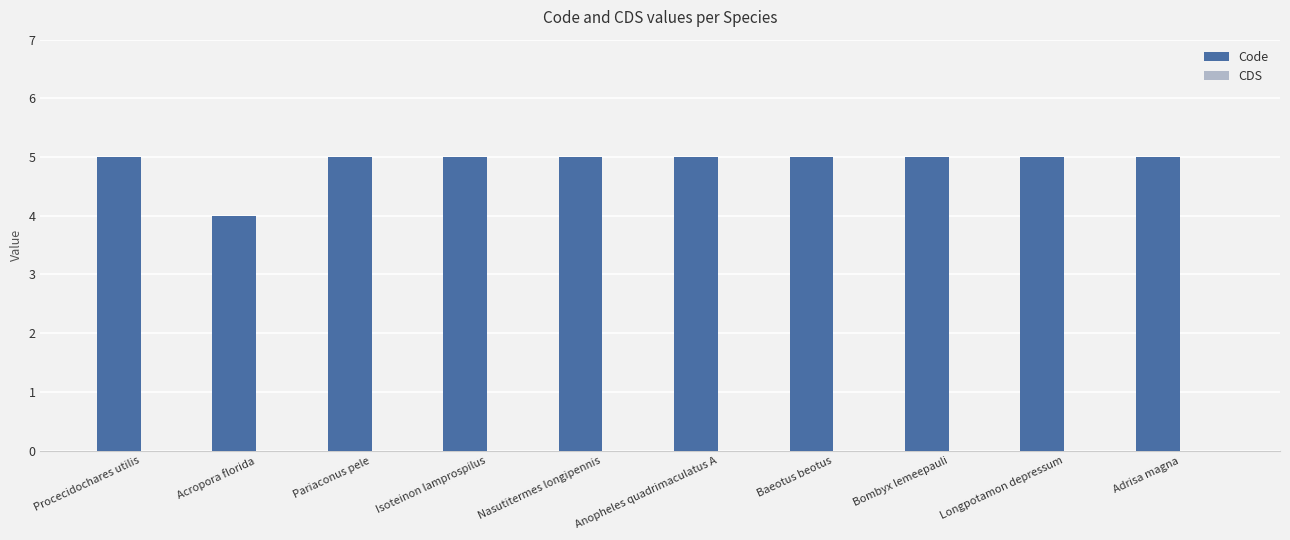

What is the sum of the values at Longpotamon depressum and Anopheles quadrimaculatus A?

10